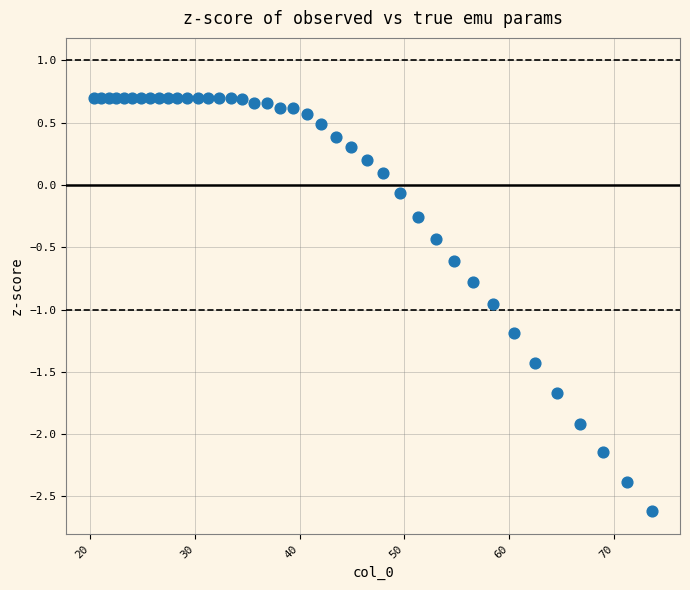

What is the range of Y values (max minus min)?

3.3